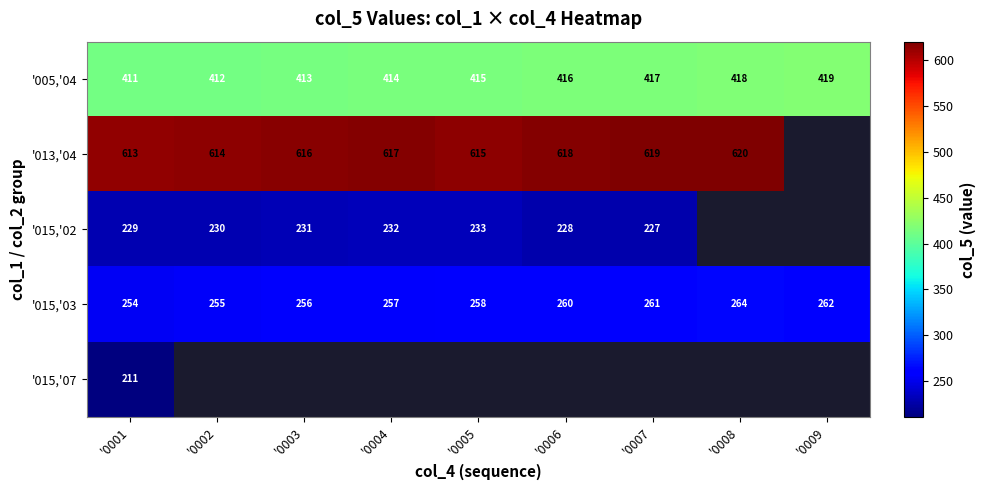

Count the number of data series in this chart.

5